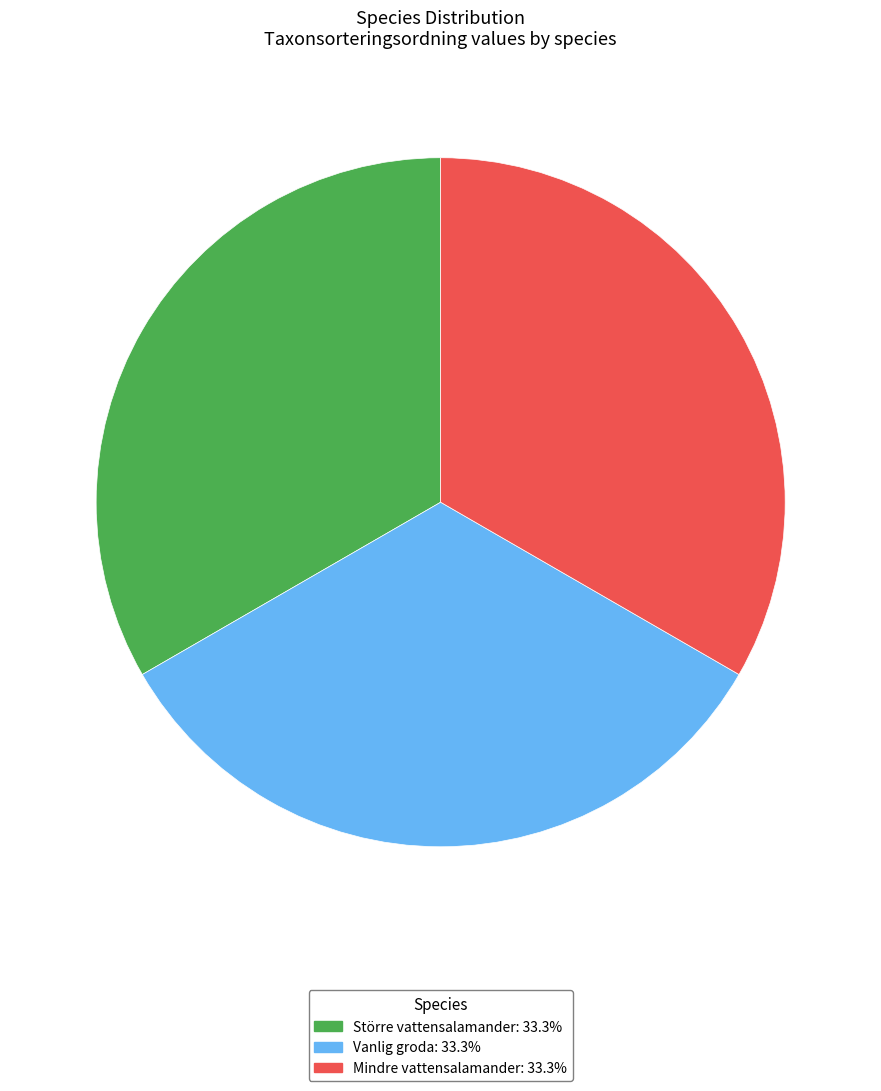

Combined, do Vanlig groda and Mindre vattensalamander account for over 50%?

Yes